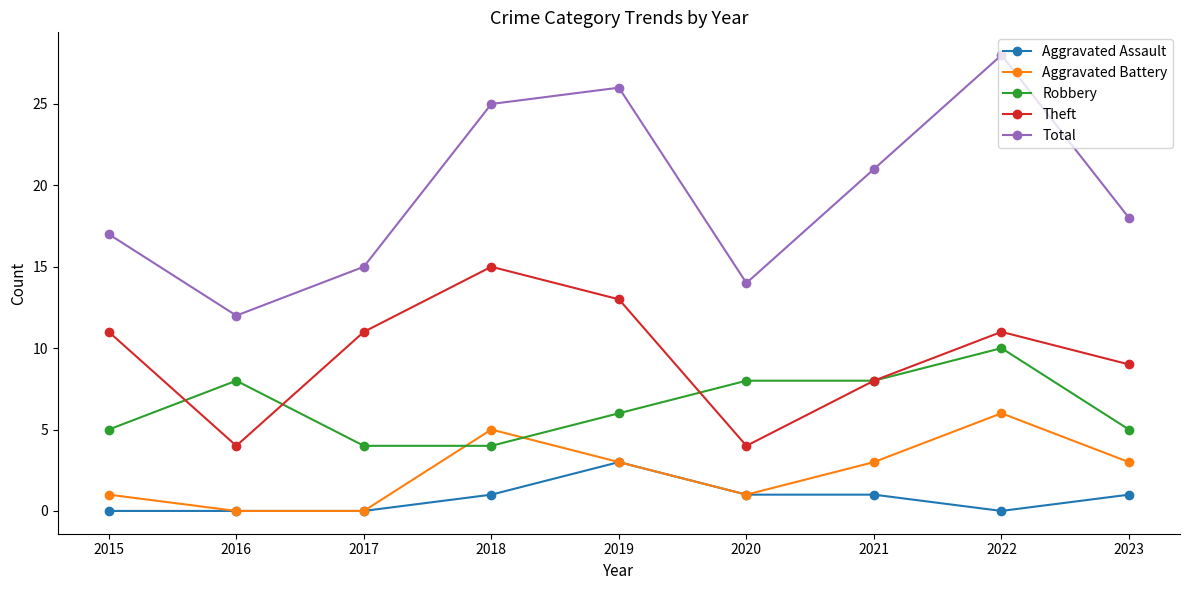

Which series has the largest range (max minus min)?

Total